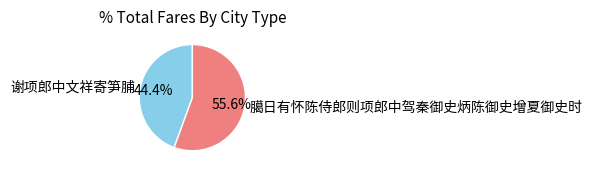

Is there a majority slice in this chart?

Yes